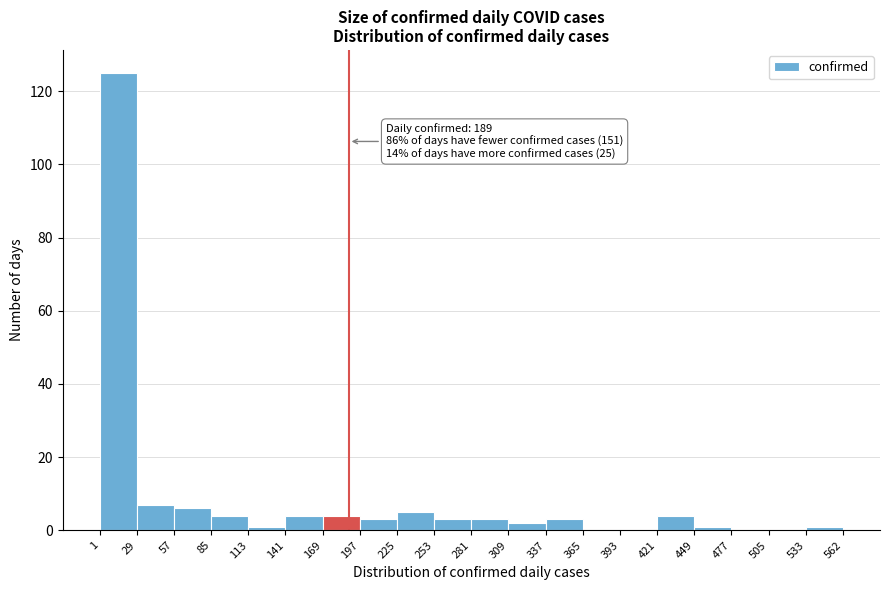

Which range on the x-axis has the tallest bar?

1 to 29